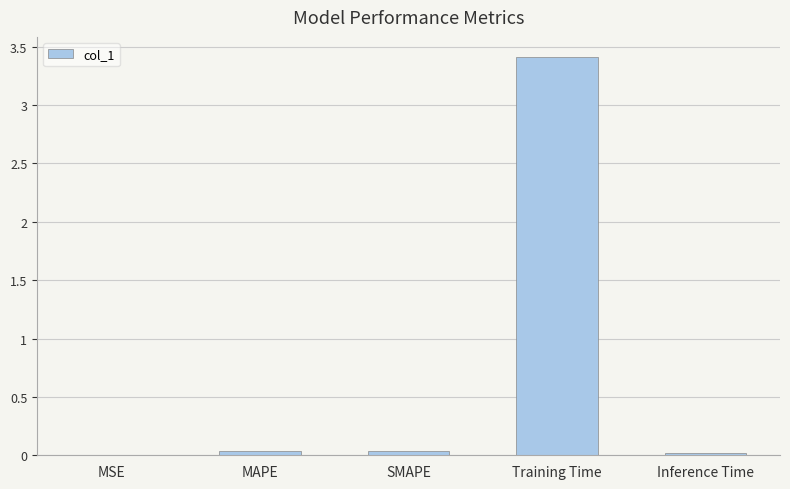

Read the value at Training Time.

3.4